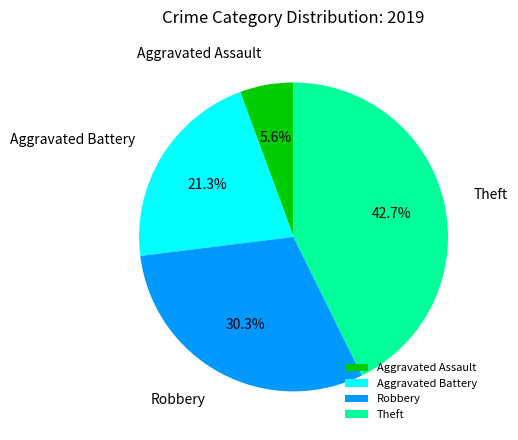

Is the sum of Theft and Aggravated Assault greater than half?

No